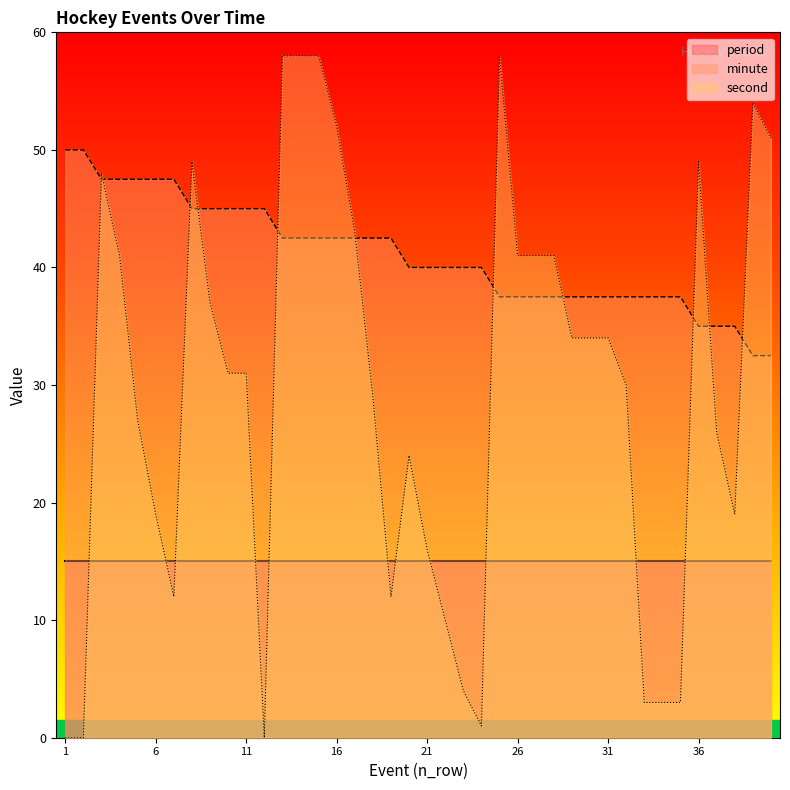

List the labels in order of second value, smallest first.

1, 2, 12, 24, 33, 34, 35, 23, 22, 7, 19, 21, 6, 38, 20, 37, 5, 18, 32, 10, 11, 29, 30, 31, 9, 4, 26, 27, 28, 17, 3, 8, 36, 40, 16, 39, 13, 14, 15, 25